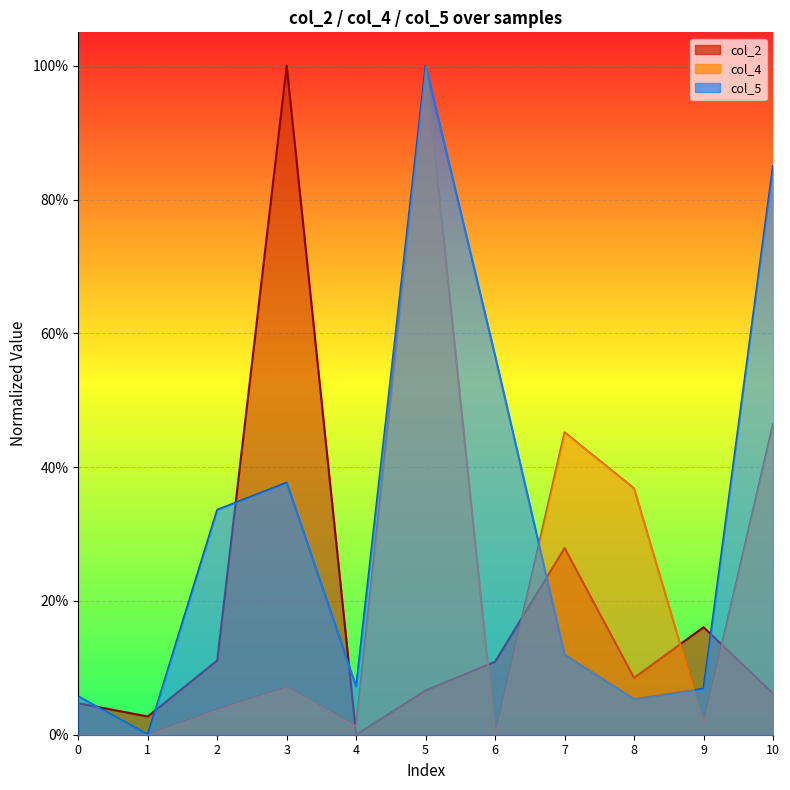

Where is the first local minimum for col_4?

4